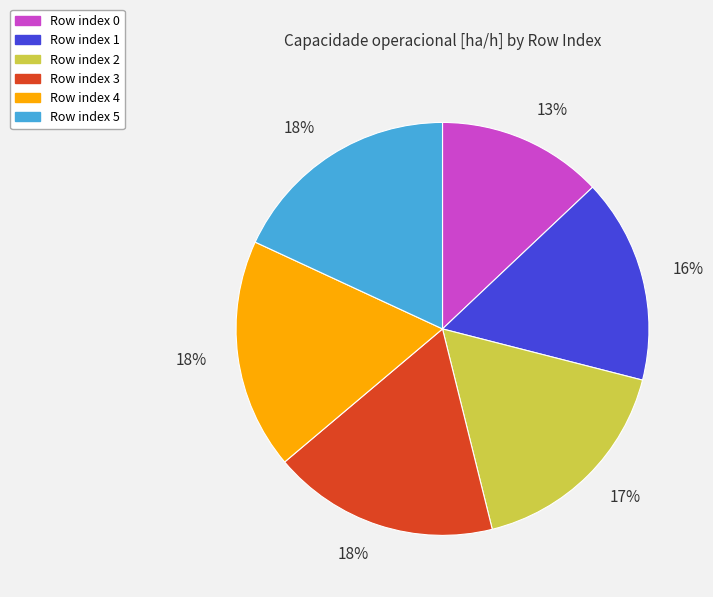

Is it true that Row index 2 is 10% of the pie?

False